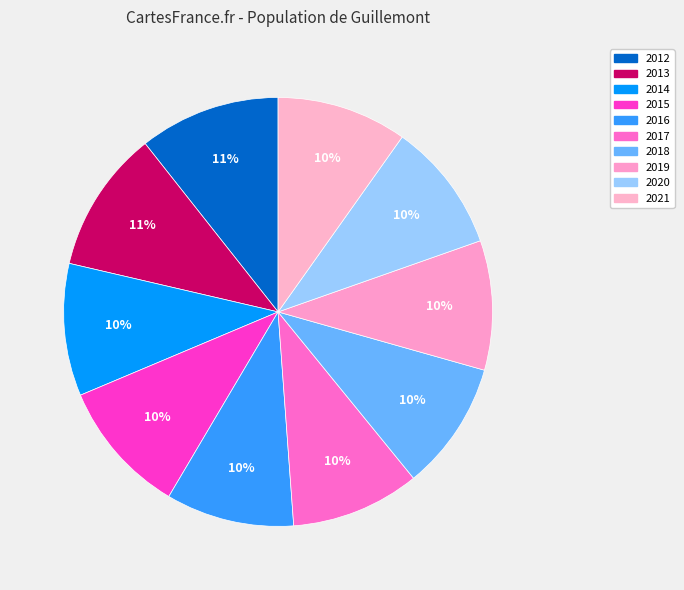

True or false: 2019 accounts for 22% of the total.

False